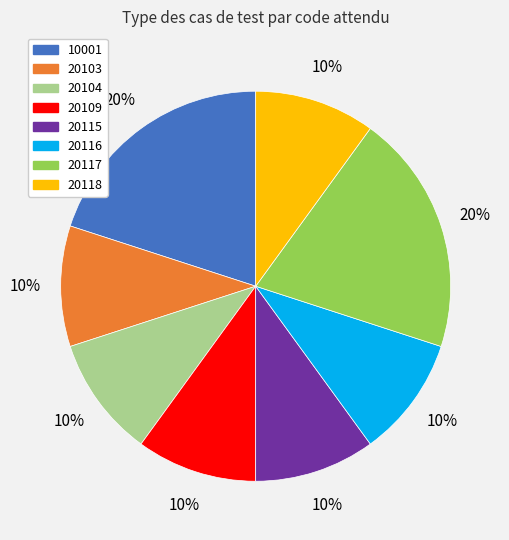

What percentage is the 20109 slice, to the nearest percent?

10%